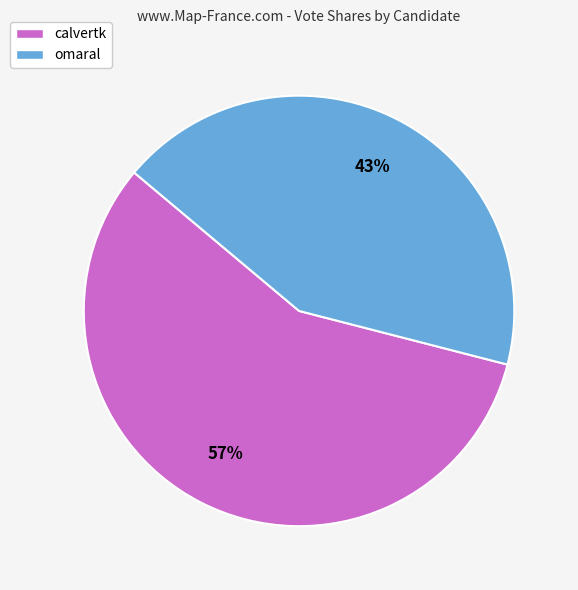

Count the number of slices in the pie.

2